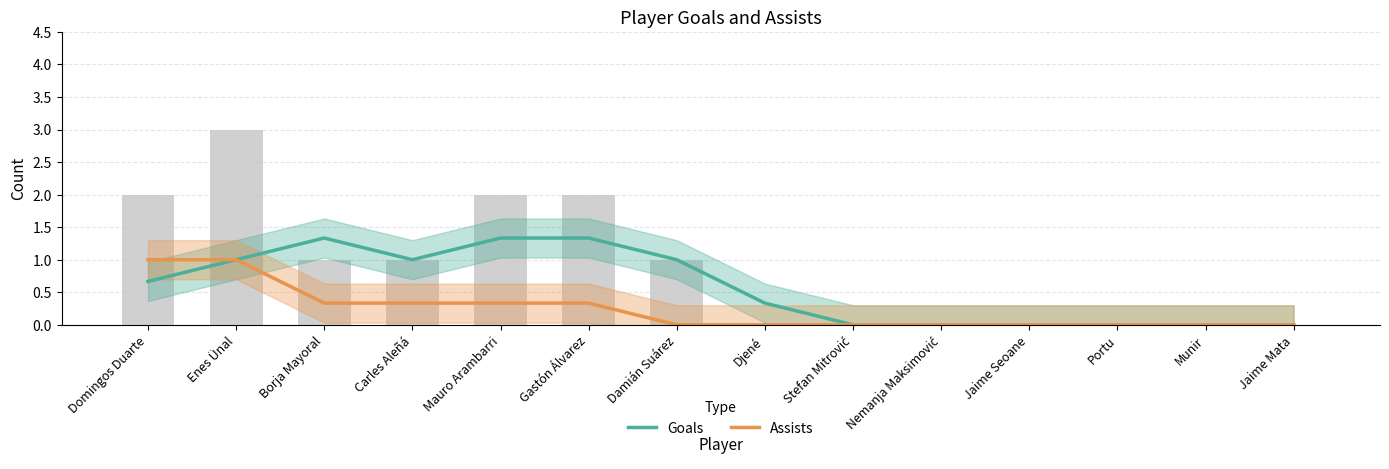

What is the maximum value for Assists?

1.0